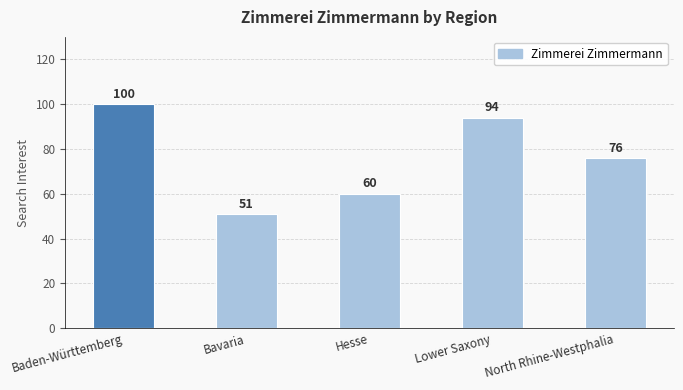

Which label corresponds to the smallest value in the chart?

Bavaria